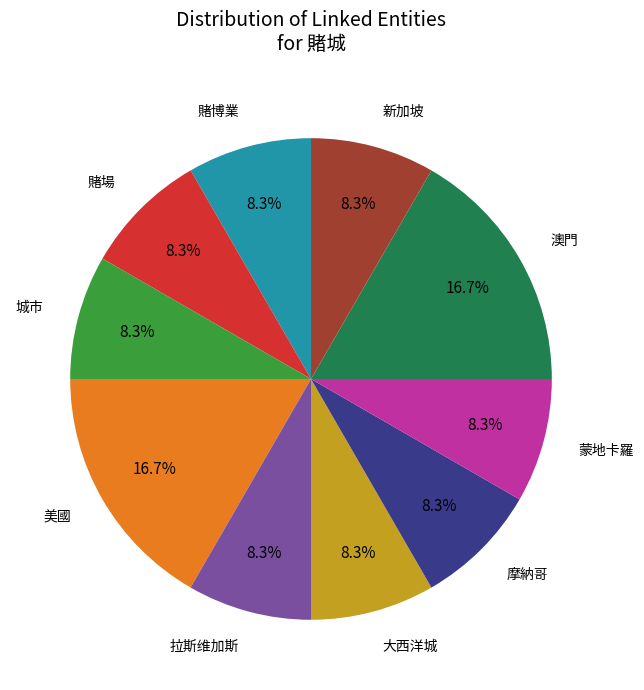

How many segments does this pie chart have?

10